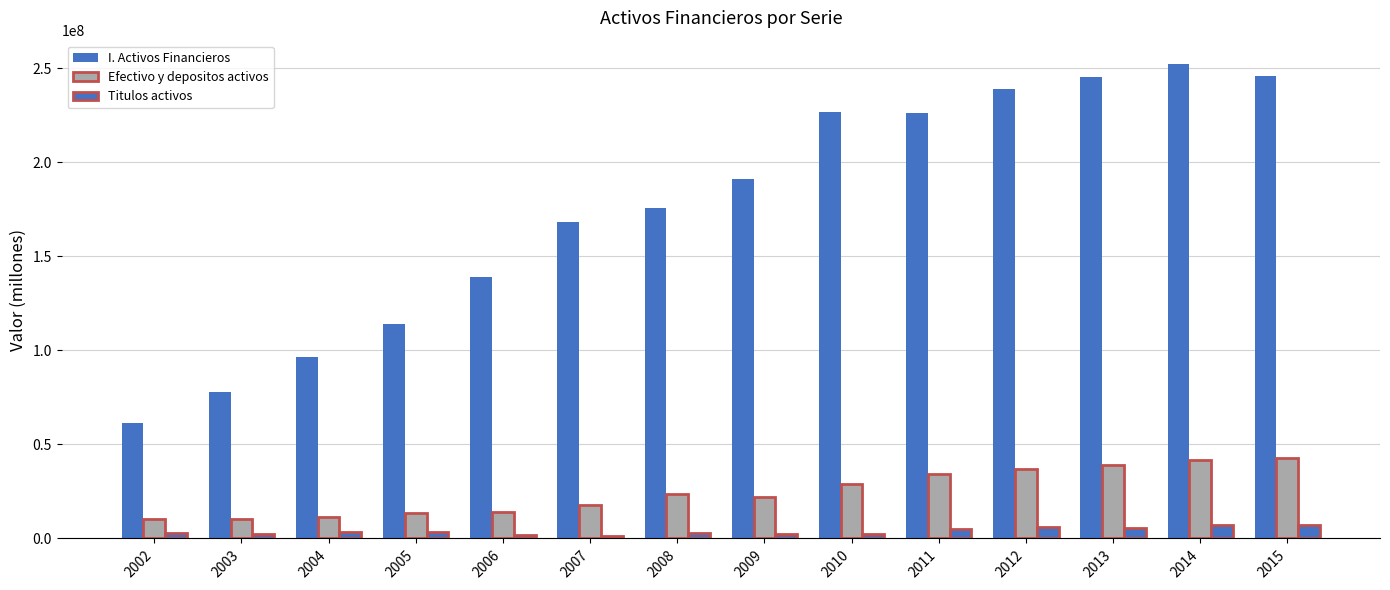

Which series has the widest spread of values?

I. Activos Financieros